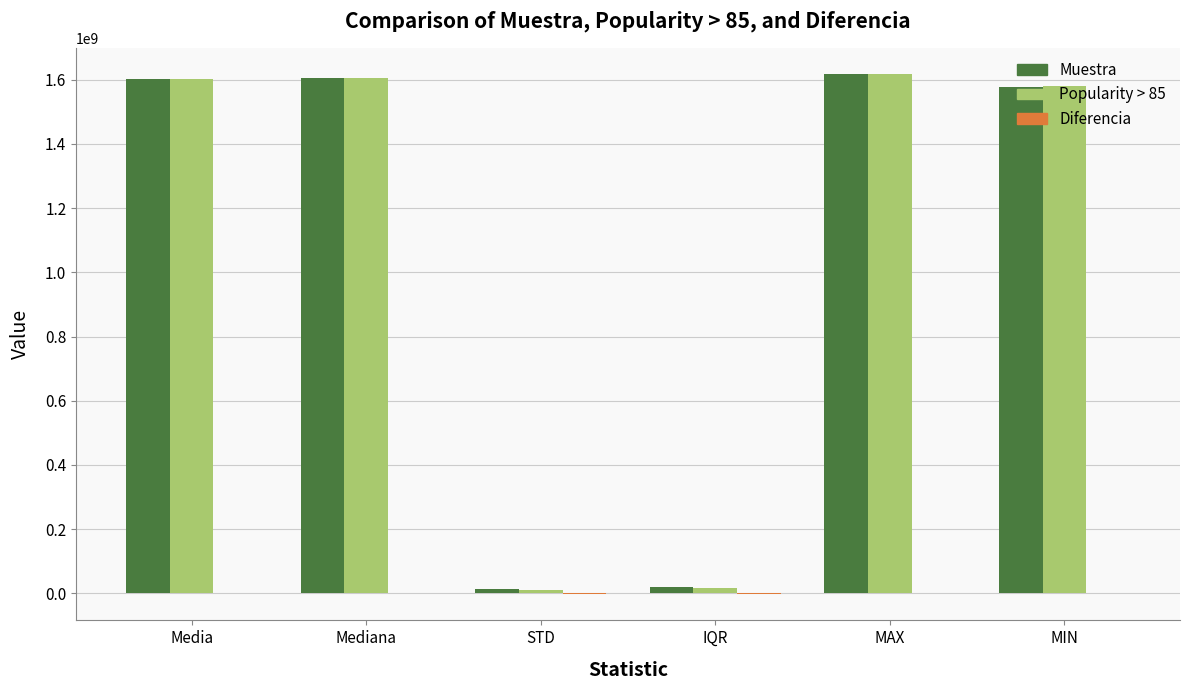

What is the maximum value shown in the chart?

1618531200.0